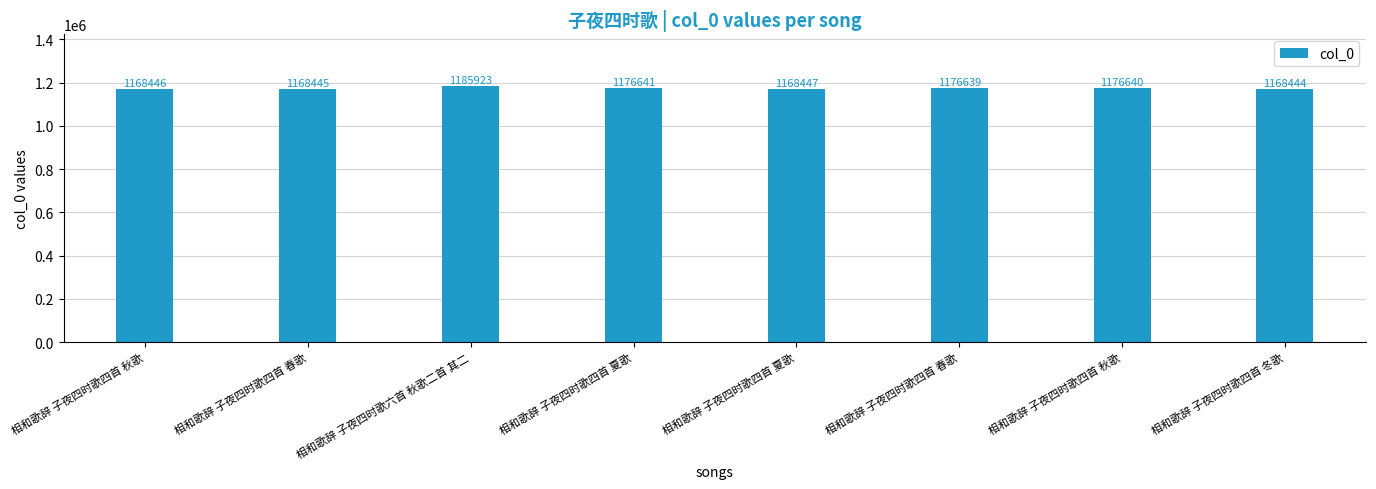

Is it true that the value at 相和歌辞 子夜四时歌四首 夏歌 is 1659506?

False